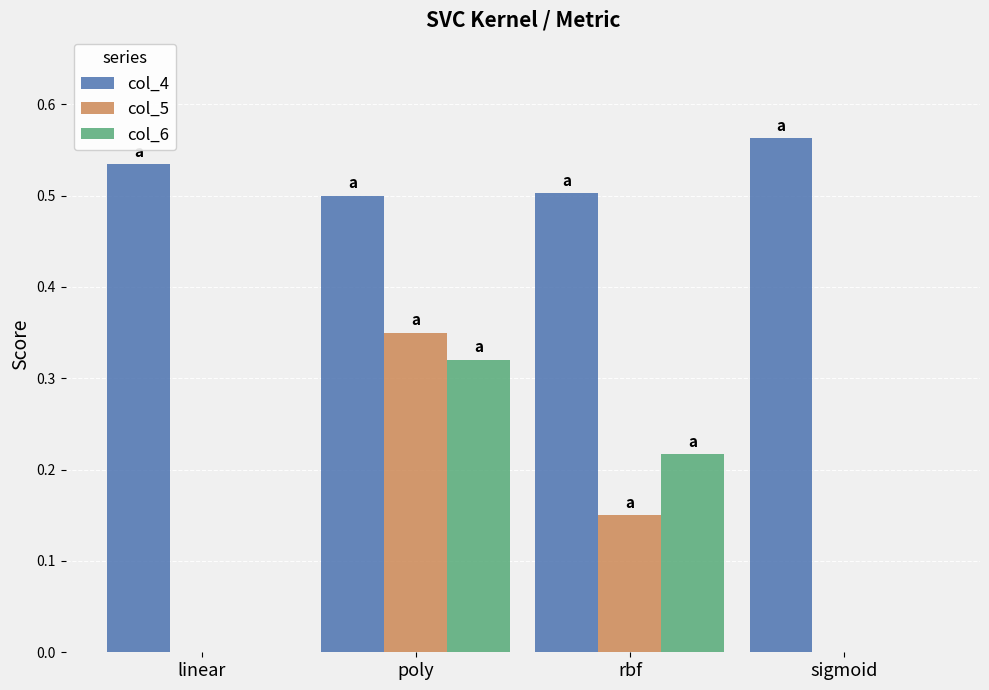

The col_6 series shows -0.2 at linear. True or false?

False